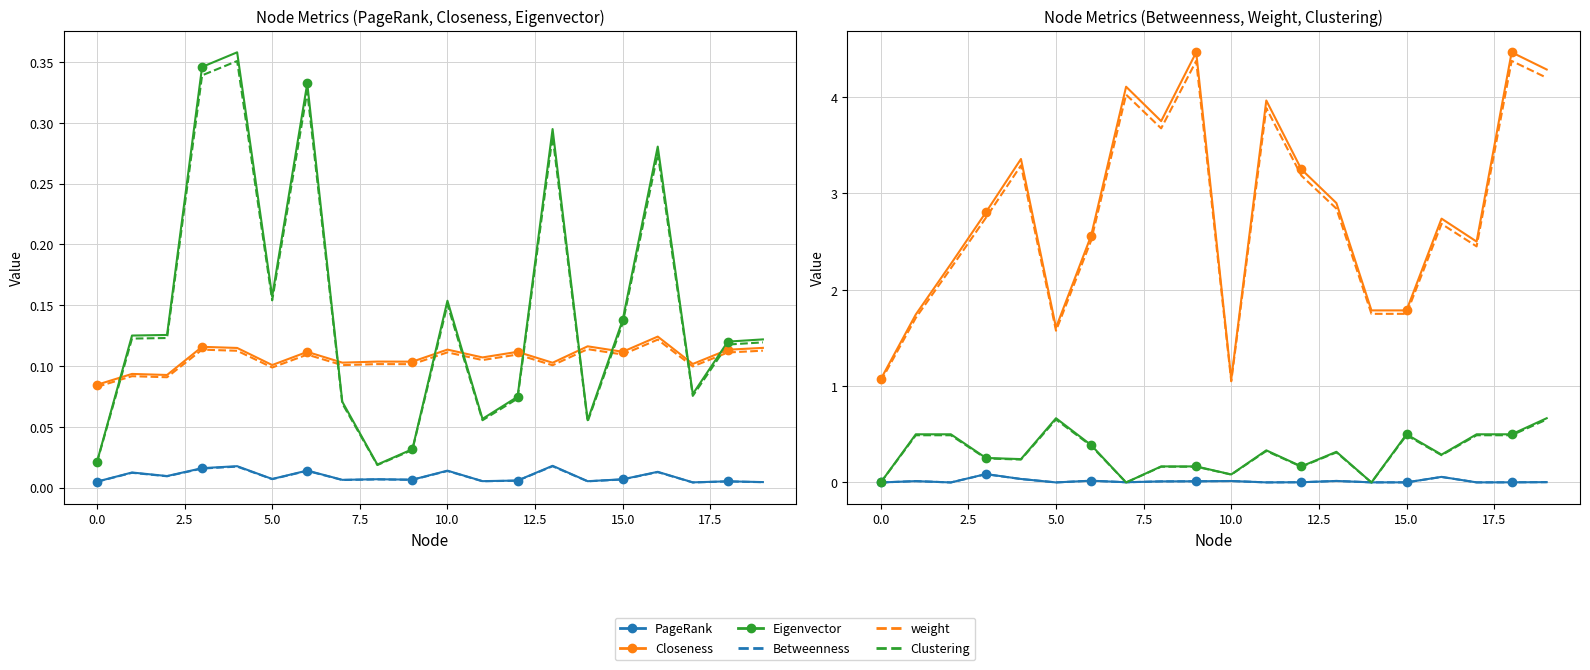

What value does the Eigenvector series have at 11?

0.1